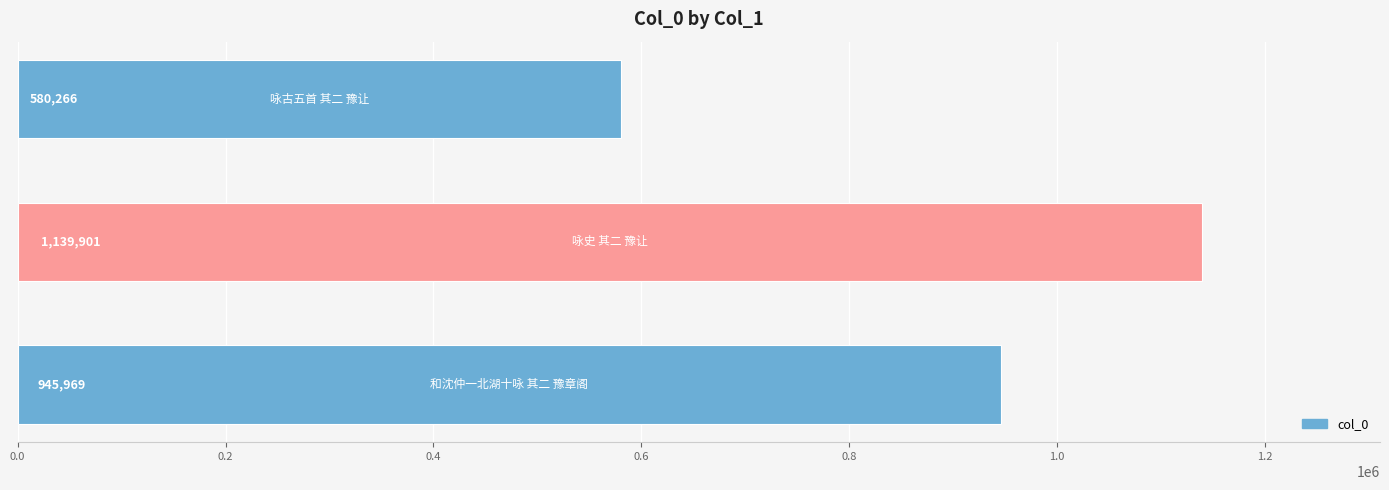

What is the greatest value displayed?

1139901